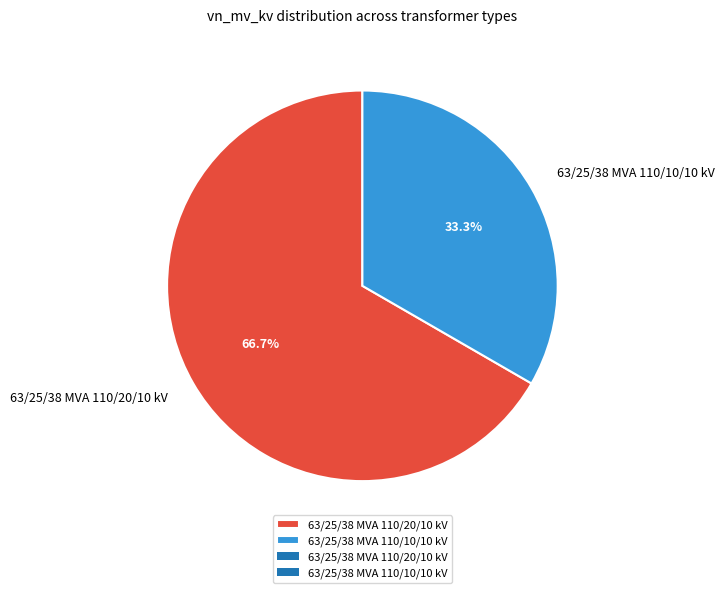

What is the ratio of the value at 63/25/38 MVA 110/10/10 kV to the value at 63/25/38 MVA 110/20/10 kV?

0.5